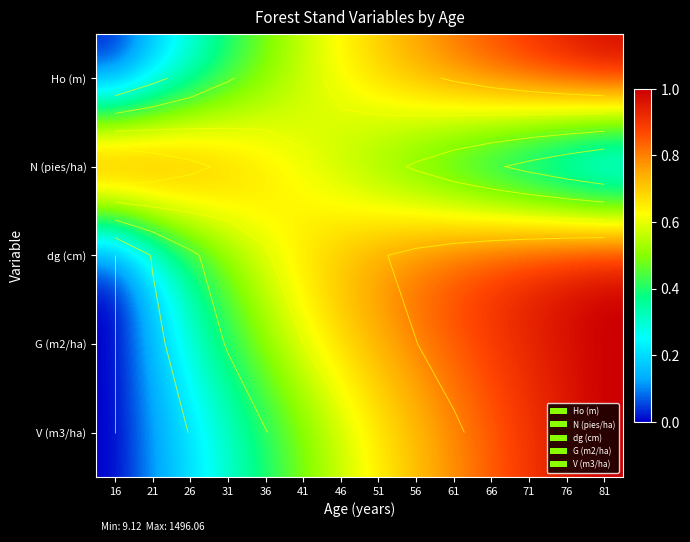

At which category is the sum across all series the highest?

81